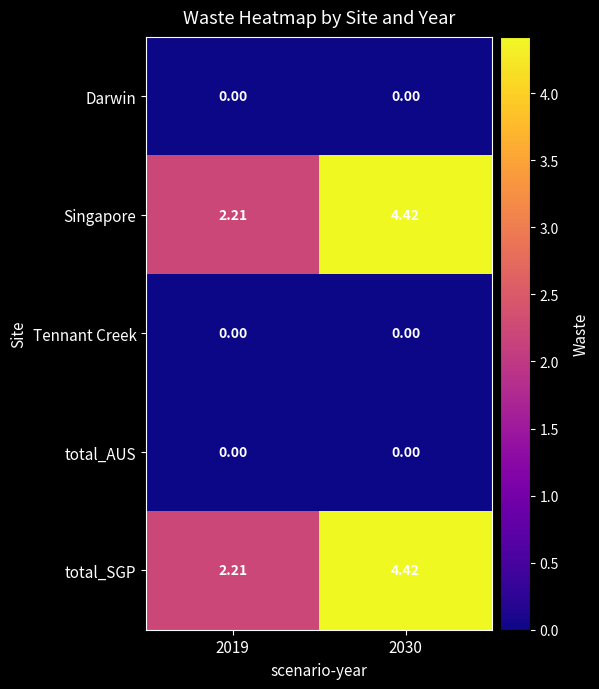

How many values in the total_SGP series exceed 4?

1